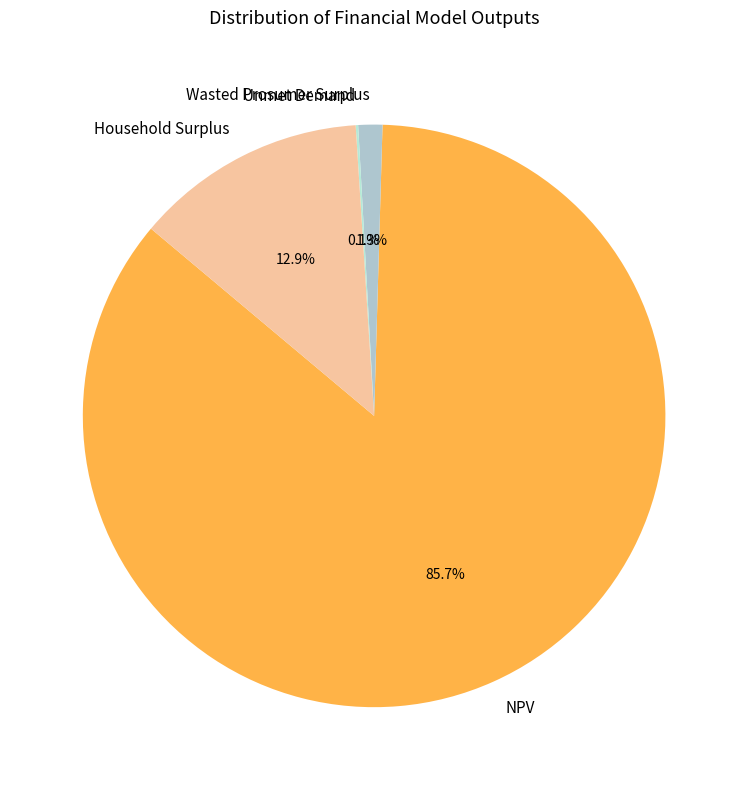

What is the majority slice?

NPV